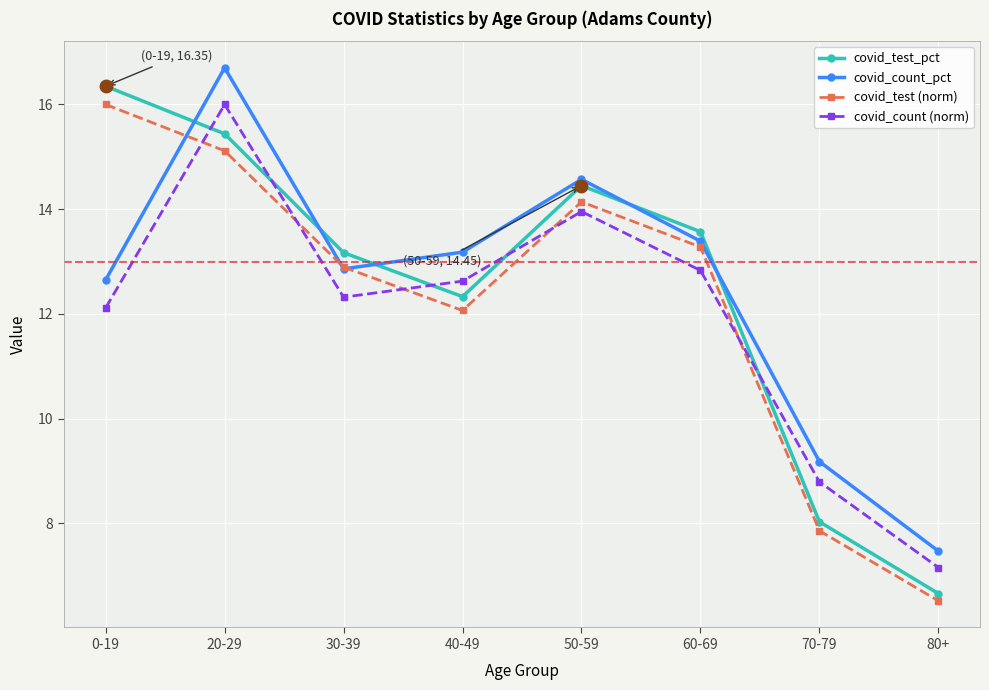

True or false: covid_count (norm) has a value of 24.3 at 20-29.

False